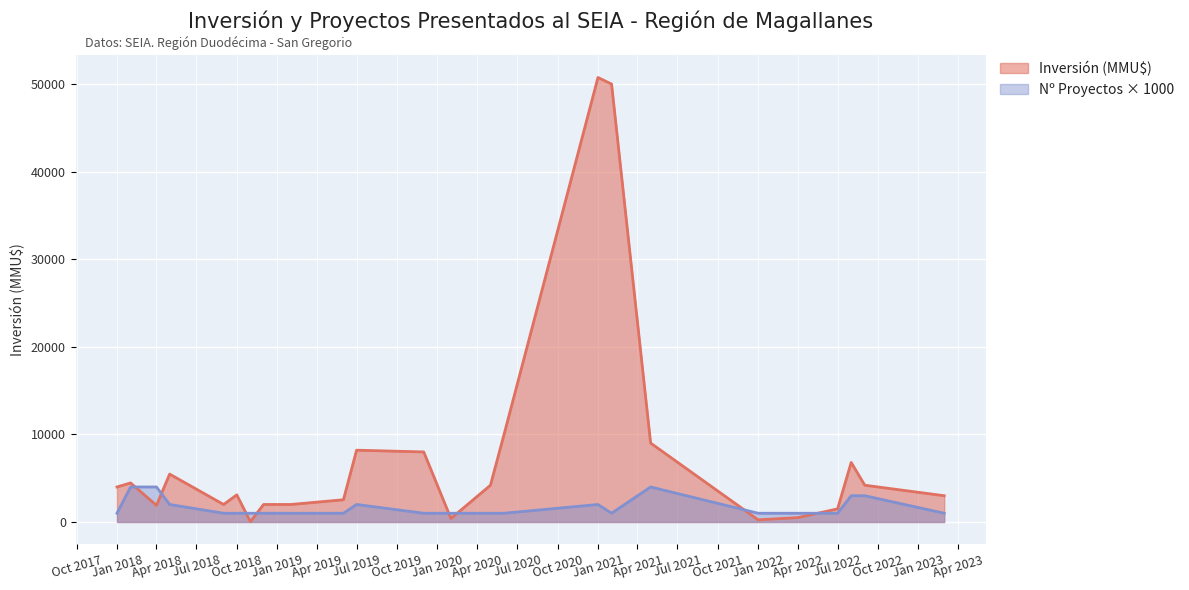

What is the sum of all Inversión (MMU$) values?

184325